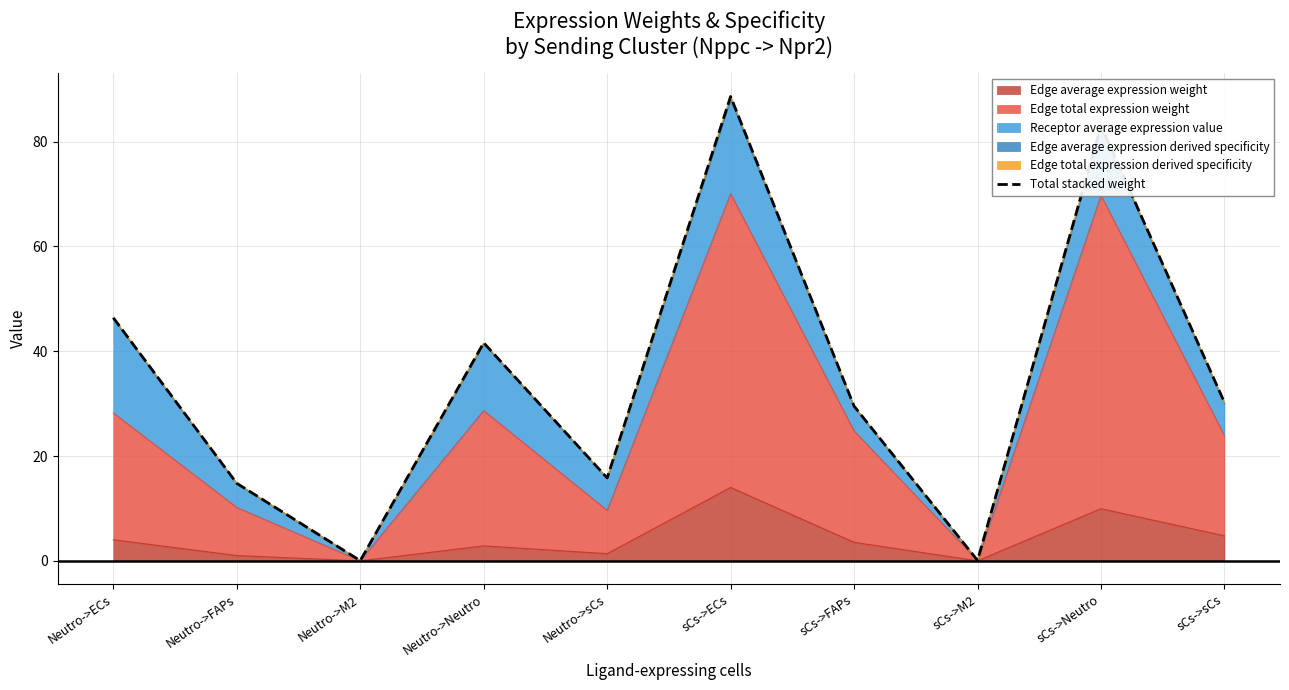

What is the ratio of the value at Neutro->sCs to the value at Neutro->ECs?

0.3